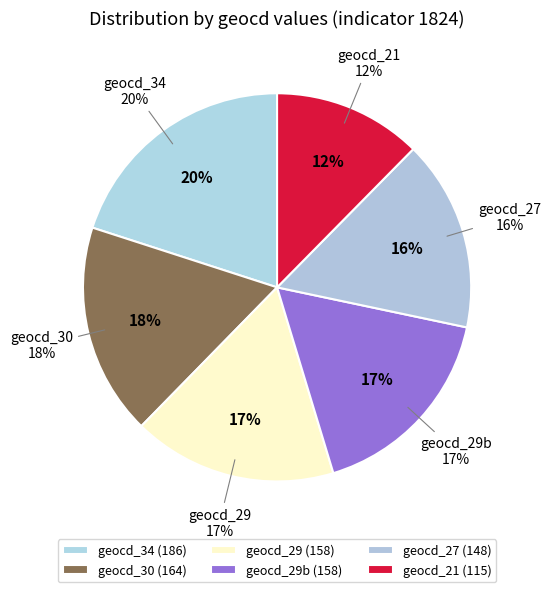

Is there any slice that represents more than half of the pie?

Yes